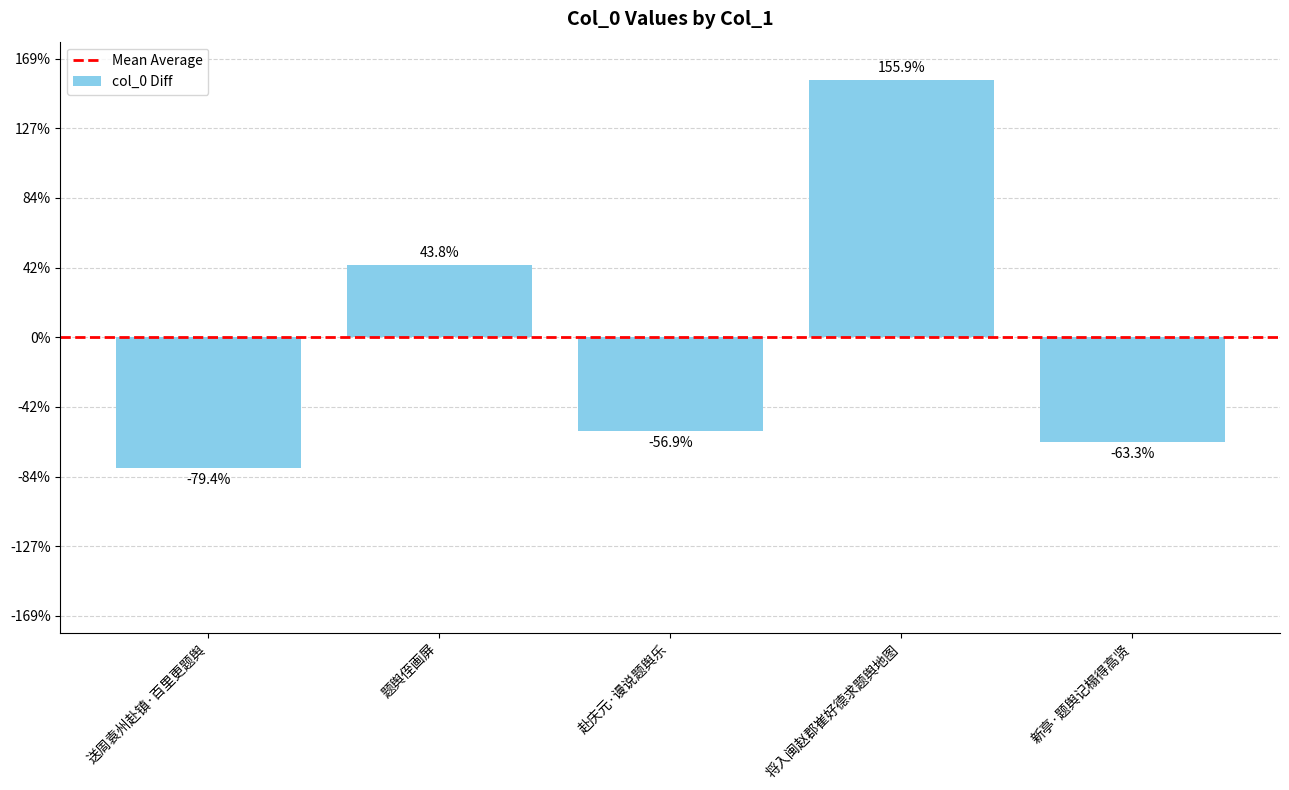

Where does the data first go above -269536?

题舆侄画屏